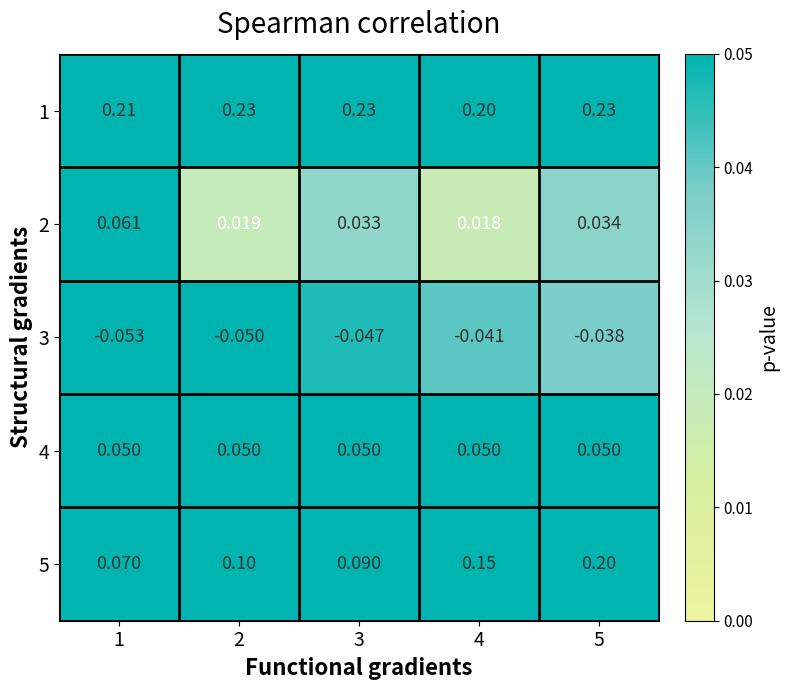

Is the value of 4 at 2 greater than the value of 3 at 2?

Yes